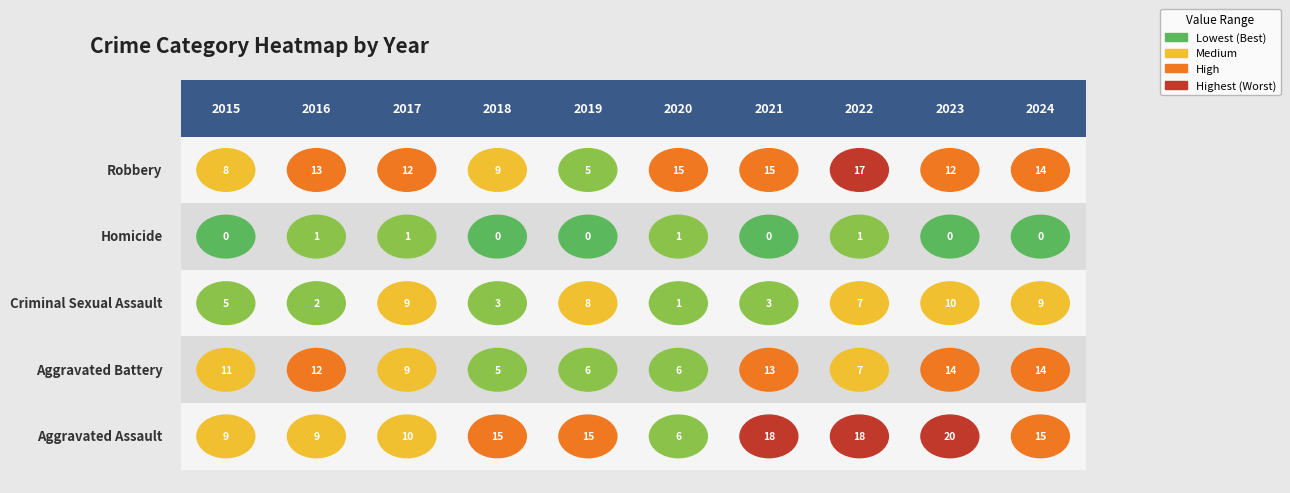

Is the value of Criminal Sexual Assault at 2017 greater than the value of Aggravated Assault at 2016?

No